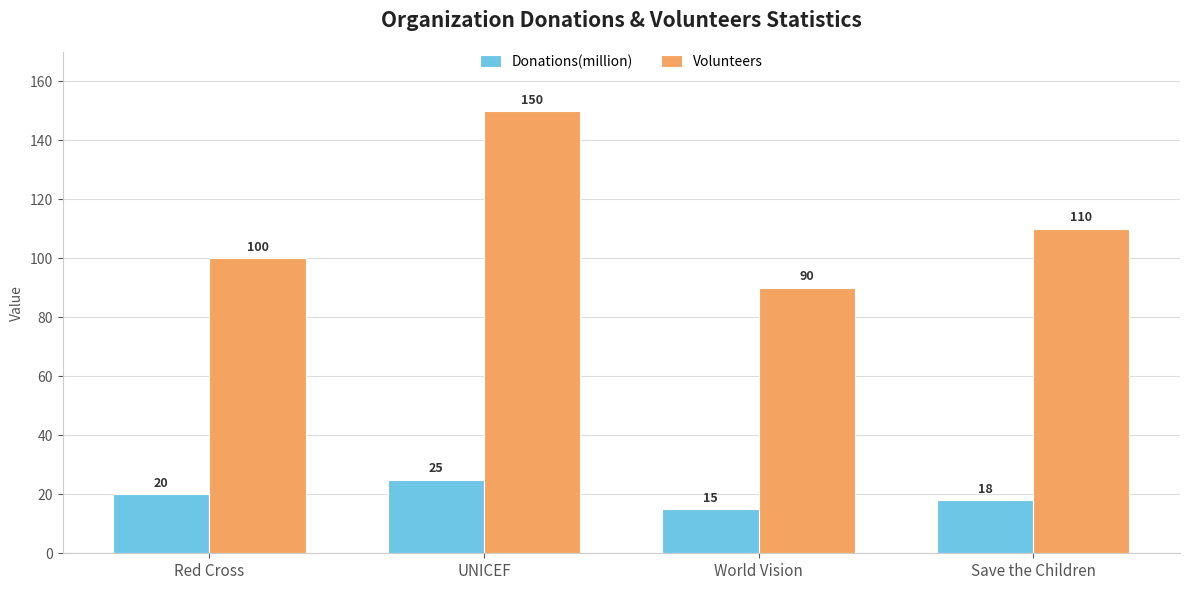

The Volunteers series shows 240 at UNICEF. True or false?

False